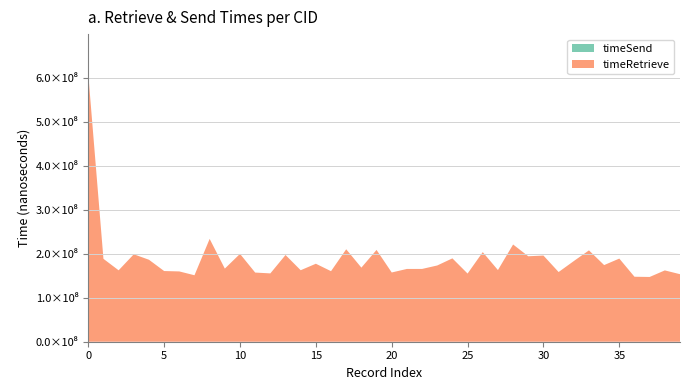

Reading left to right, list all the values displayed in this chart.

timeRetrieve: 607516878	188282757	162190236	198579095	186166692	160536050	159648284	150970849	233522472	166091696	199516973	157075204	155180817	196956184	162401630	177100687	160212599	209981429	168298968	208495570	157259944	165288686	165311372	173172417	189329383	154825126	203499414	162748072	220823235	194090485	195717264	158284646	183151520	207517989	174055425	188817948	147579696	147082802	161980628	153374754
timeSend: 0	0	0	0	0	0	0	0	0	0	0	0	0	0	0	0	0	0	0	0	0	0	0	0	0	0	0	0	0	0	0	0	0	0	0	0	0	0	0	0